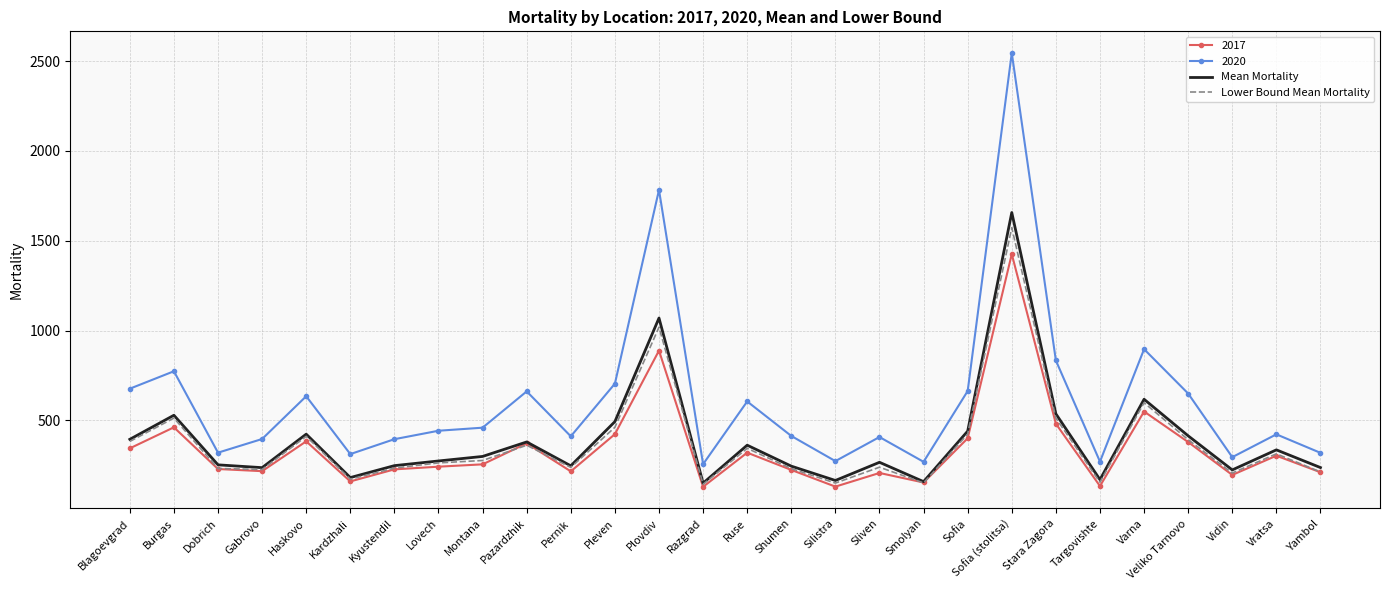

Is the value of 2020 at Pazardzhik greater than the value of Mean Mortality at Yambol?

Yes